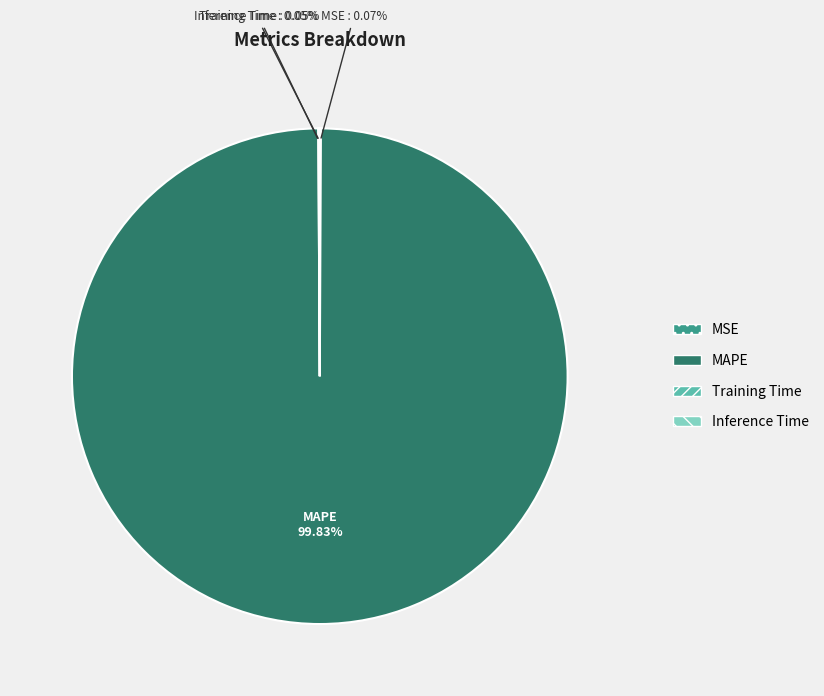

Does MAPE represent more than half of the total?

Yes